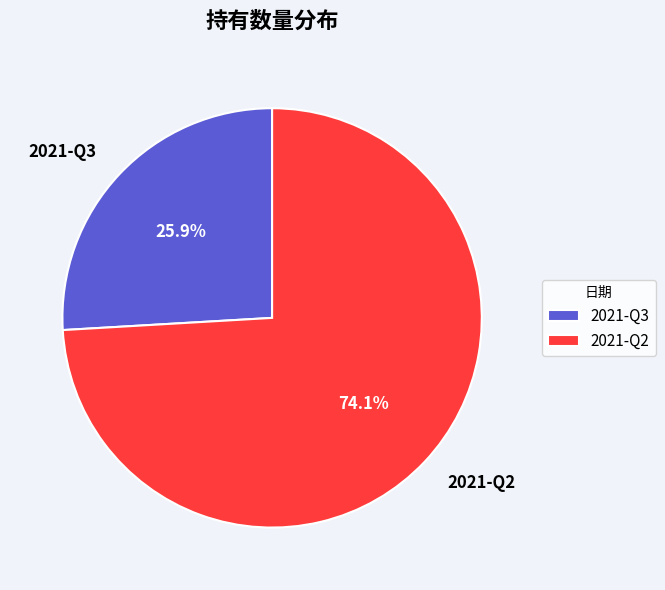

To the nearest percent, what is the average slice percentage?

50%